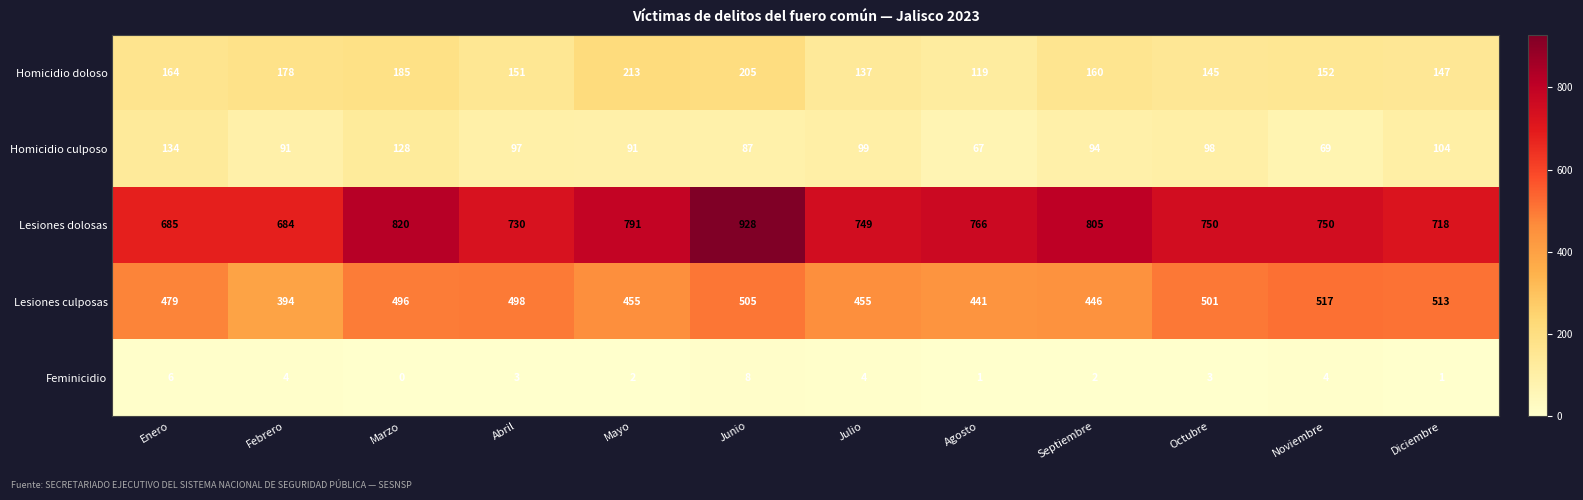

Which series has the largest total across all categories?

Lesiones dolosas